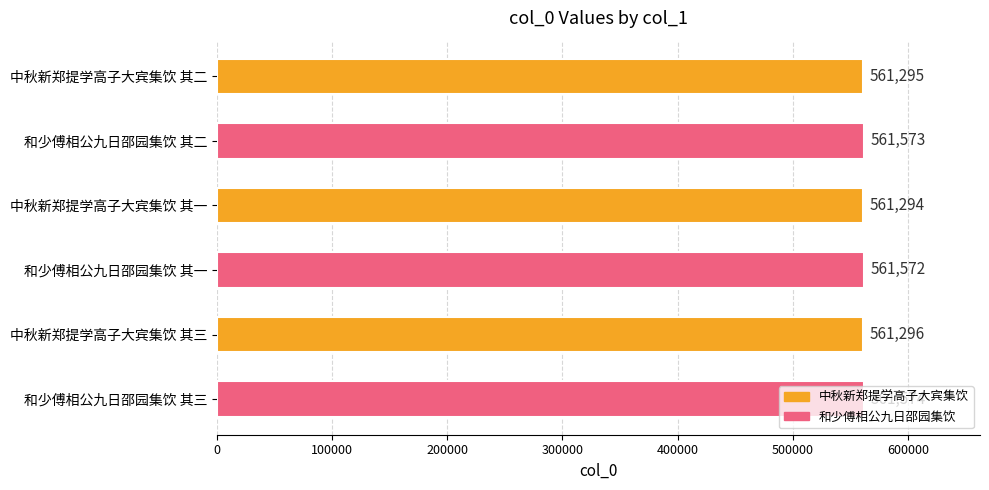

What position from the top is 中秋新郑提学高子大宾集饮 其三?

5